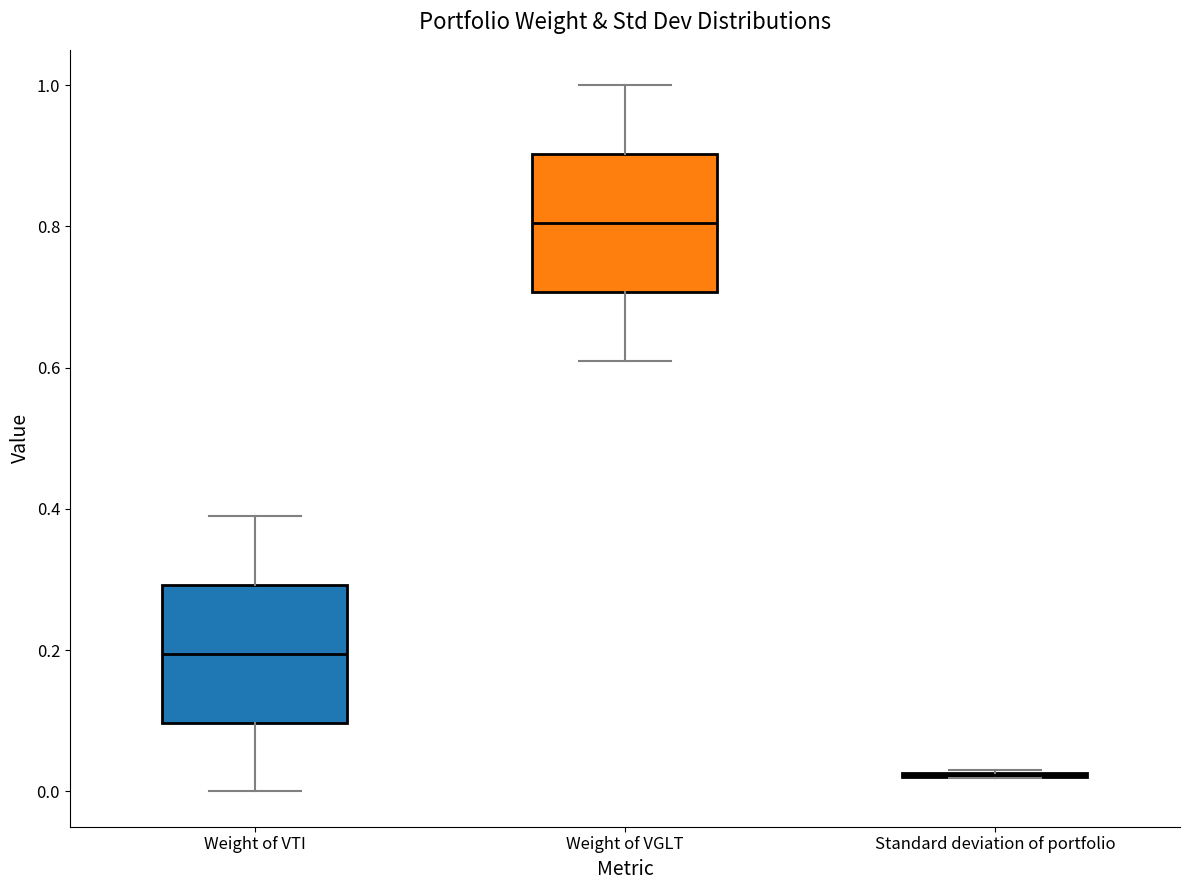

Reading left to right, transcribe this box plot: for each box, give where its median line is, the range the box spans, and where its two whiskers end, as read against the y-axis. The values are not printed on the chart, so give them approximately, as read against the axis.

Weight of VTI: median 0.20, box 0.10 to 0.30, whiskers 0.00 to 0.40
Weight of VGLT: median 0.80, box 0.70 to 0.90, whiskers 0.62 to 1.00
Standard deviation of portfolio: box collapsed to a line at 0.02, whiskers 0.02 to 0.02